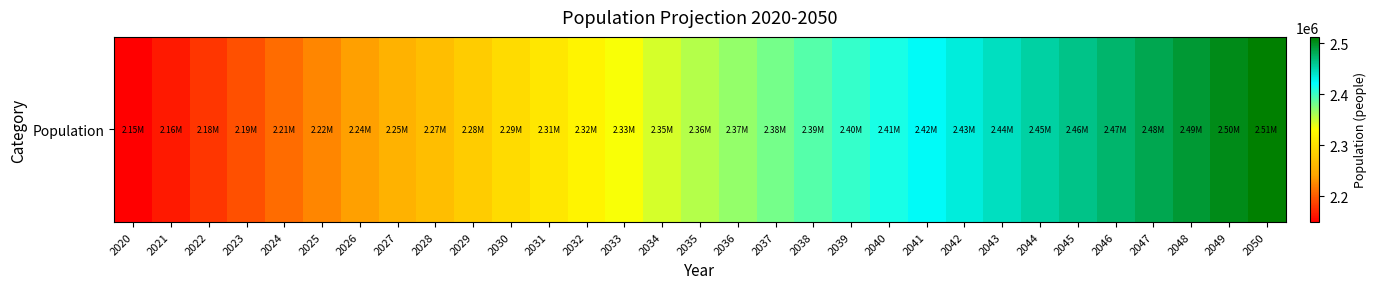

The chart shows a value of 1096341 at 2046. True or false?

False